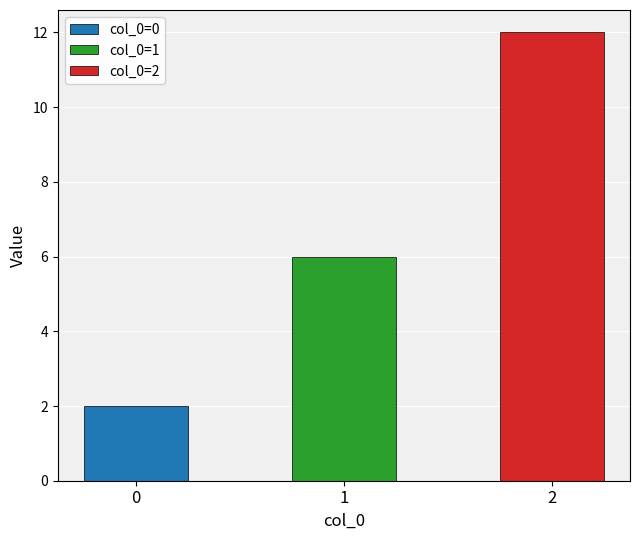

List the series in order of their peak value, lowest first.

col_0_val_0, col_0_val_1, col_0_val_2